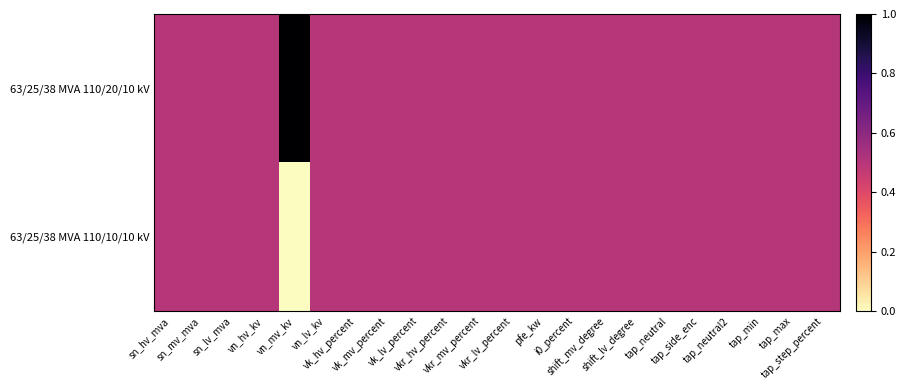

Which series has the largest range (max minus min)?

63/25/38 MVA 110/20/10 kV